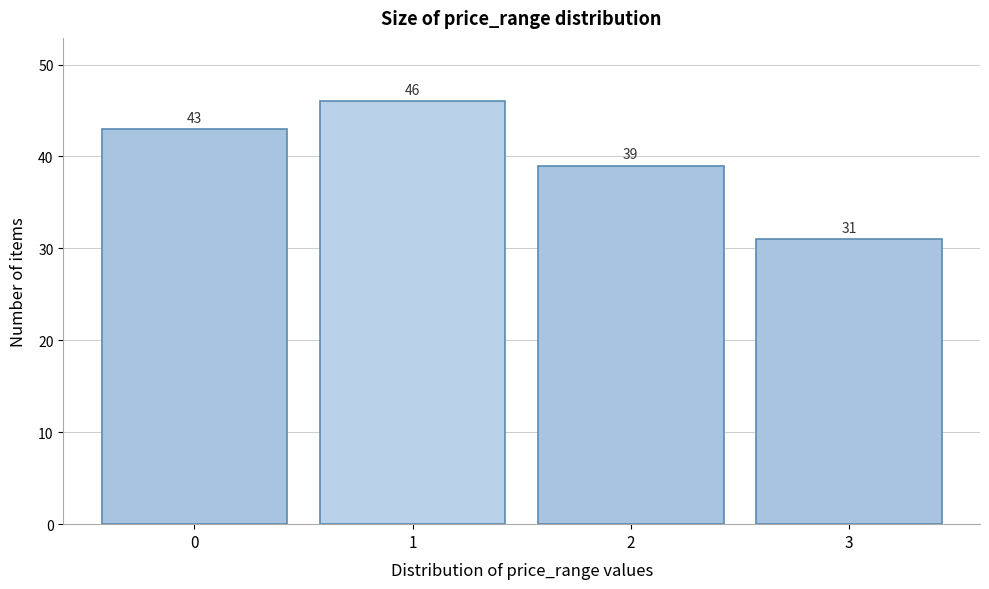

Reading left to right, extract all data points from this chart.

0=43	1=46	2=39	3=31